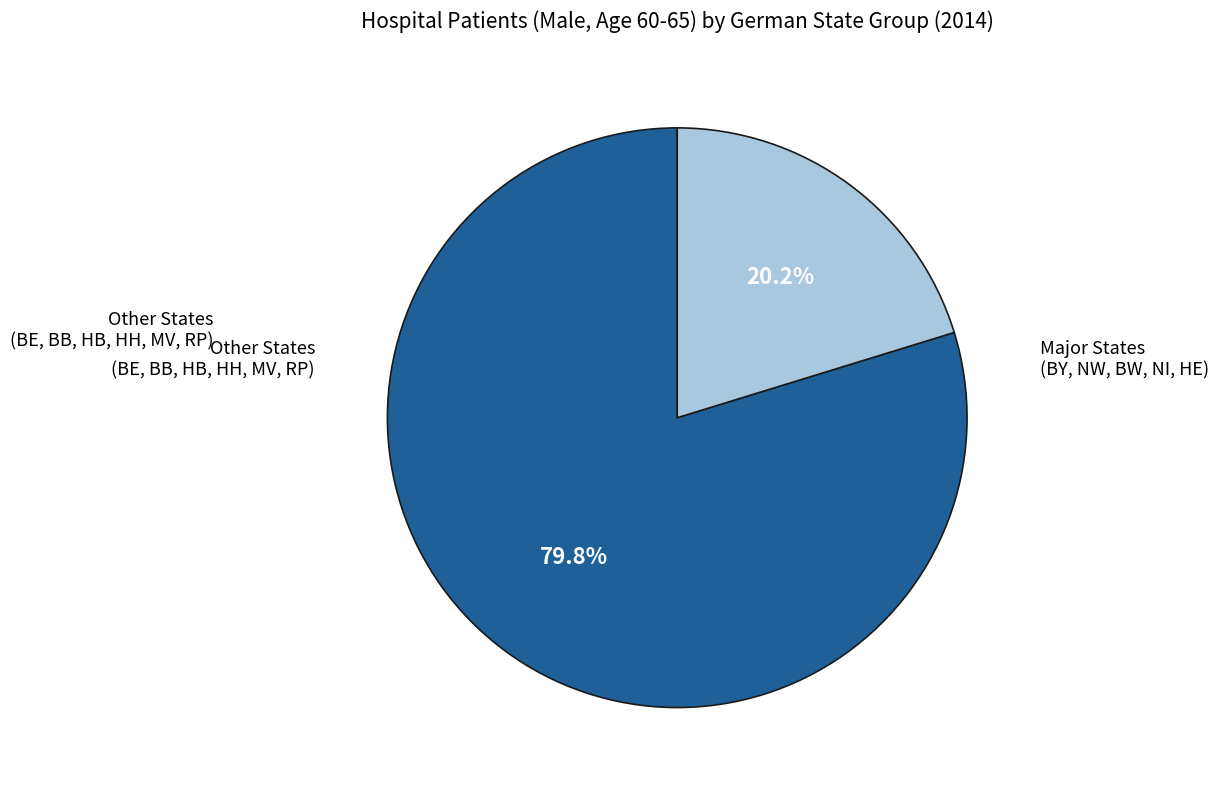

Is there a majority slice in this chart?

Yes